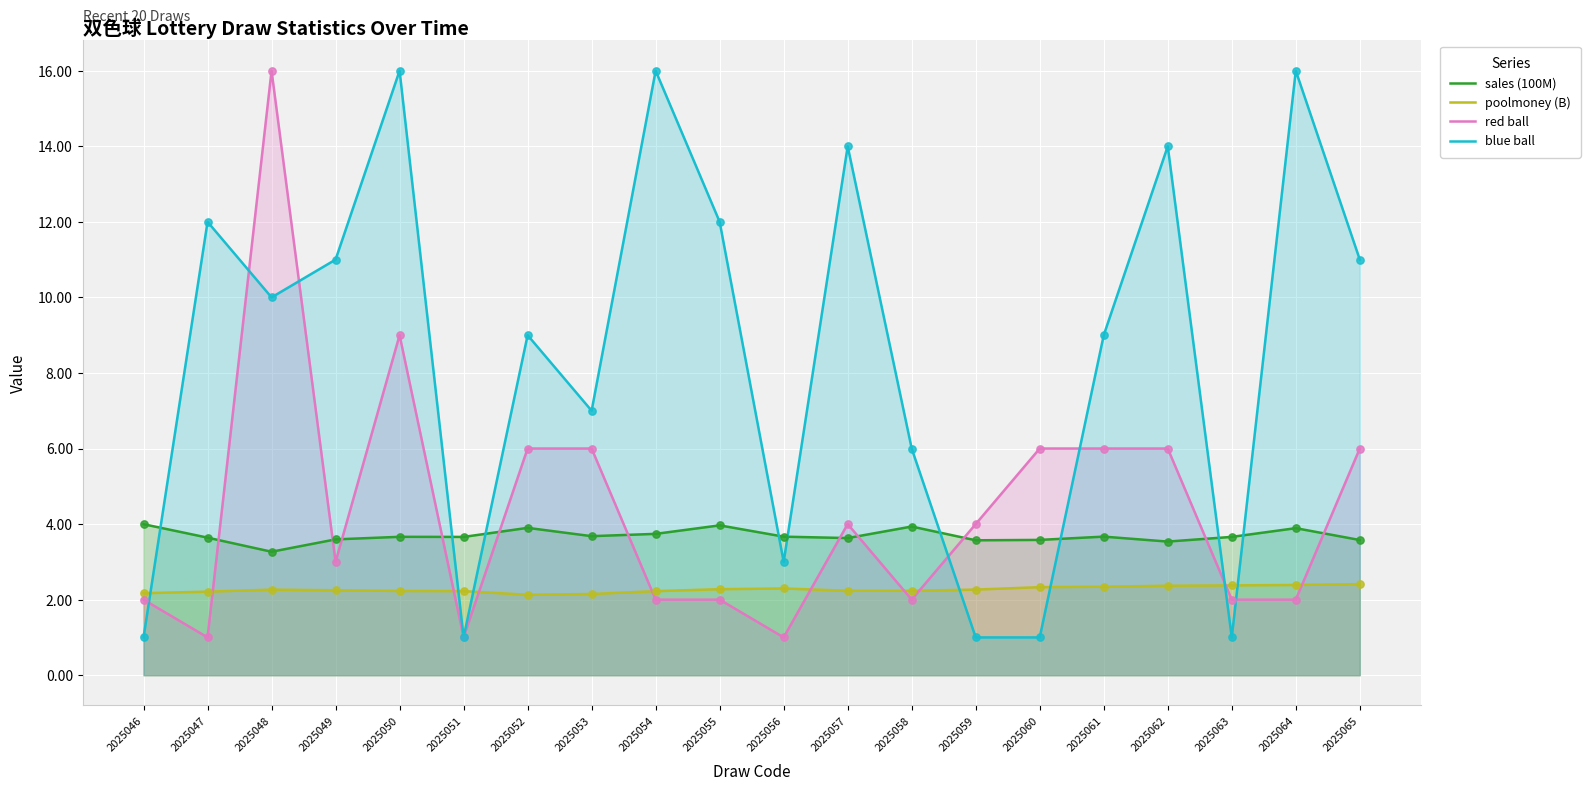

Which series contains the highest Y value?

red ball